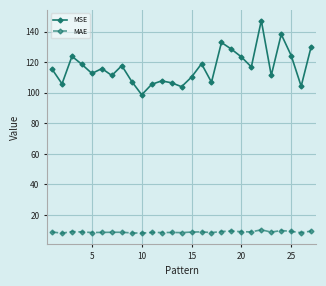

List the series in order of their overall mean, lowest first.

MAE, MSE